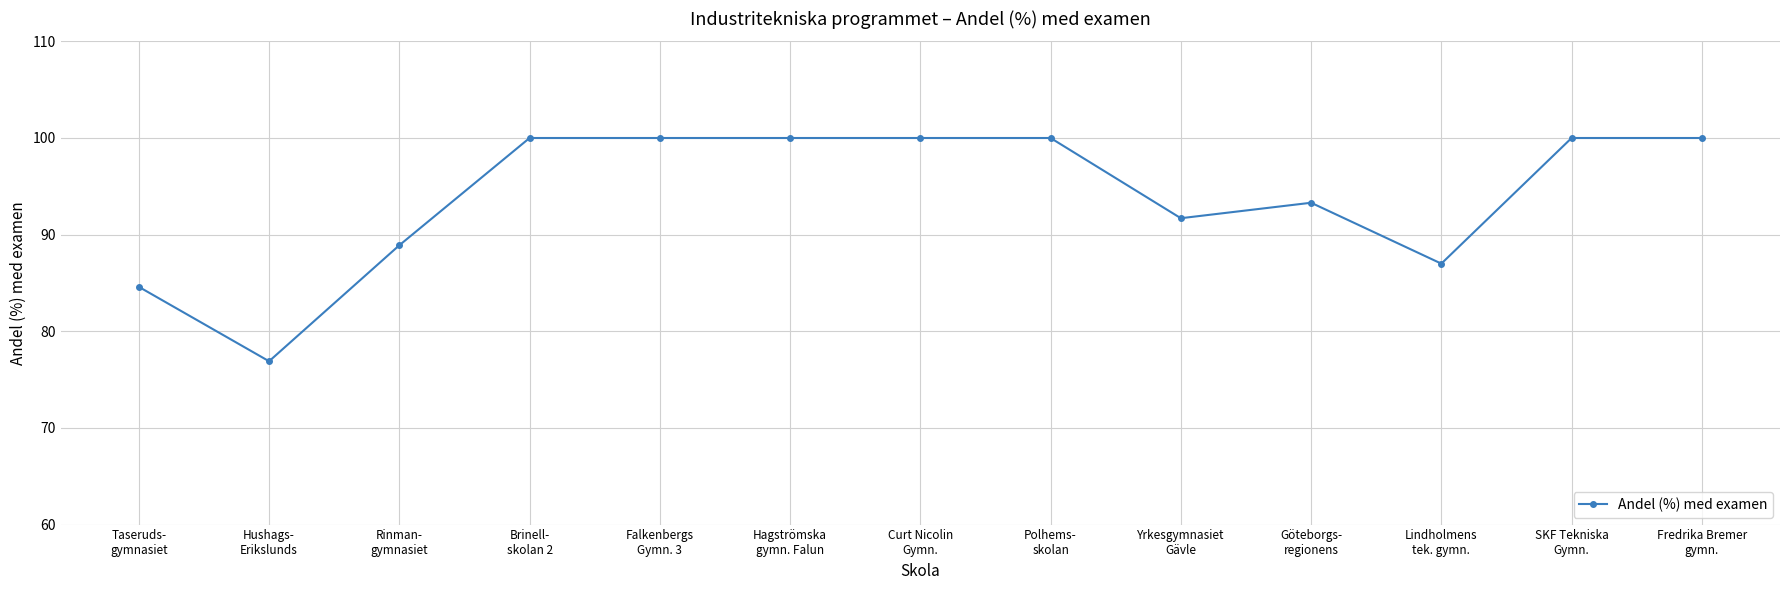

What is the label of the 1st point from the right?

Fredrika Bremer
gymn.